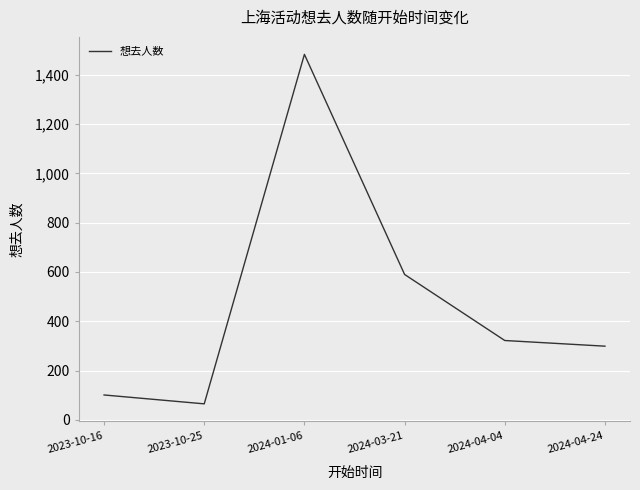

Reading left to right, list all the values displayed in this chart.

101	65	1483	590	322	299